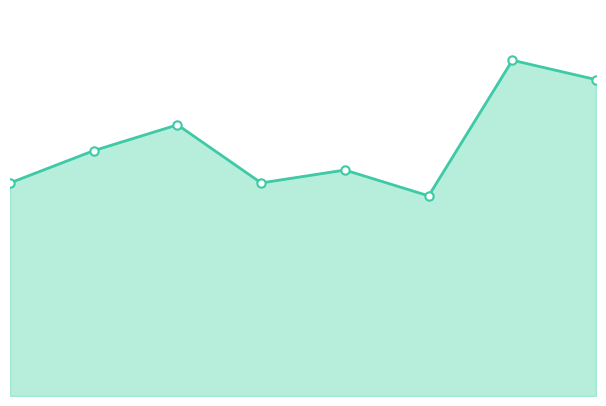

Reading right to left, transcribe all the data shown in this chart.

7=49	6=52	5=31	4=35	3=33	2=42	1=38	0=33